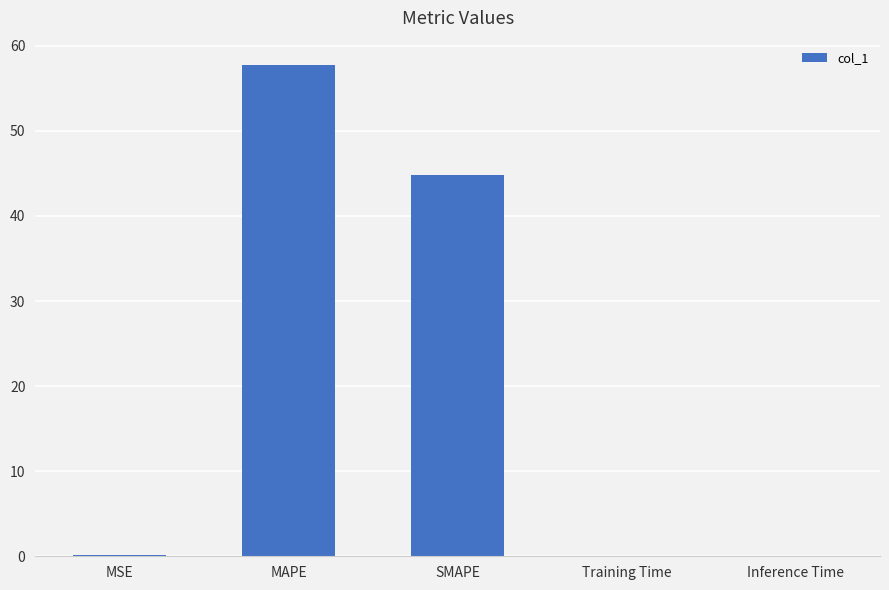

Which has a higher value, MAPE or MSE?

MAPE